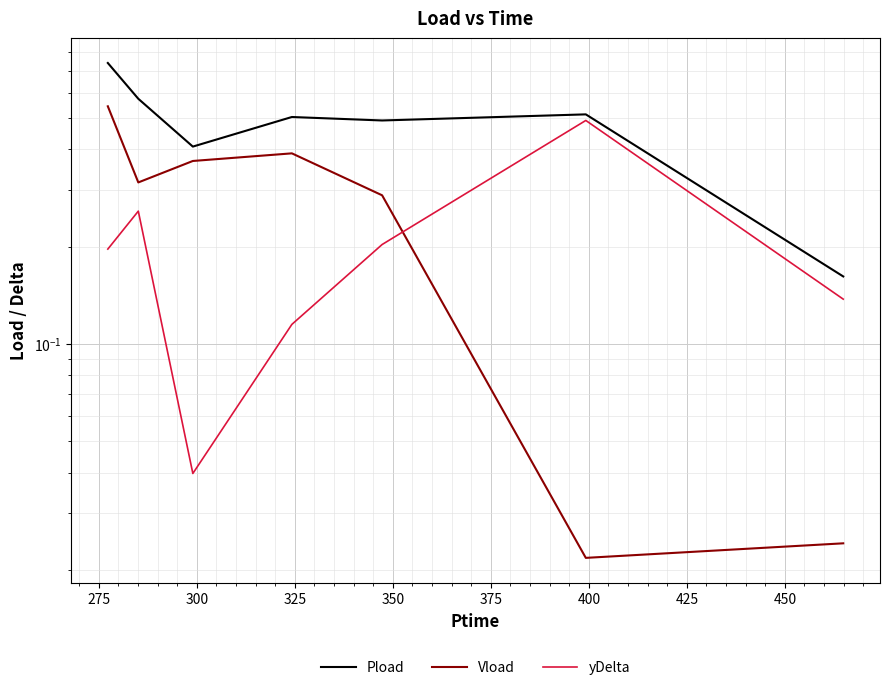

What is the sum of the yDelta values at 375 and 325?

0.6